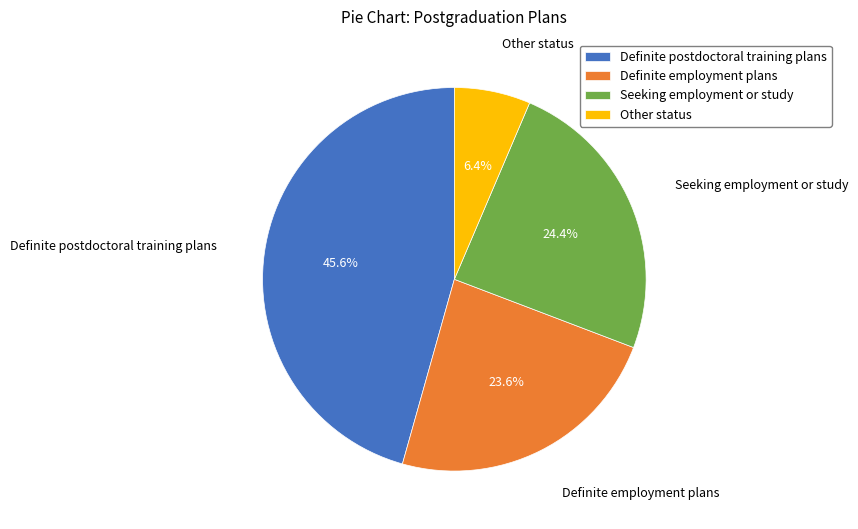

Is Seeking employment or study the majority of the pie?

No